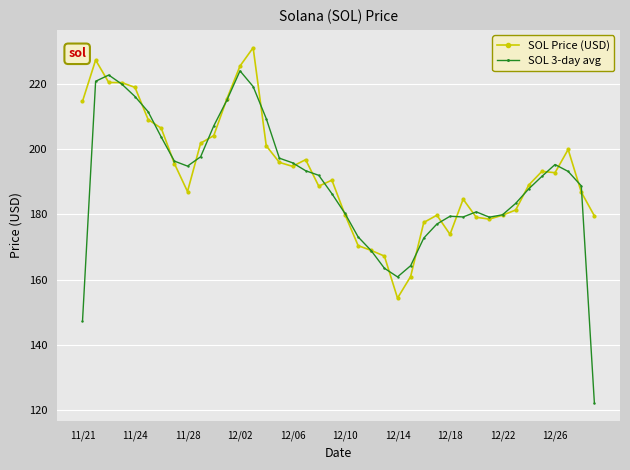

Which series has the widest spread of values?

SOL 3-day avg